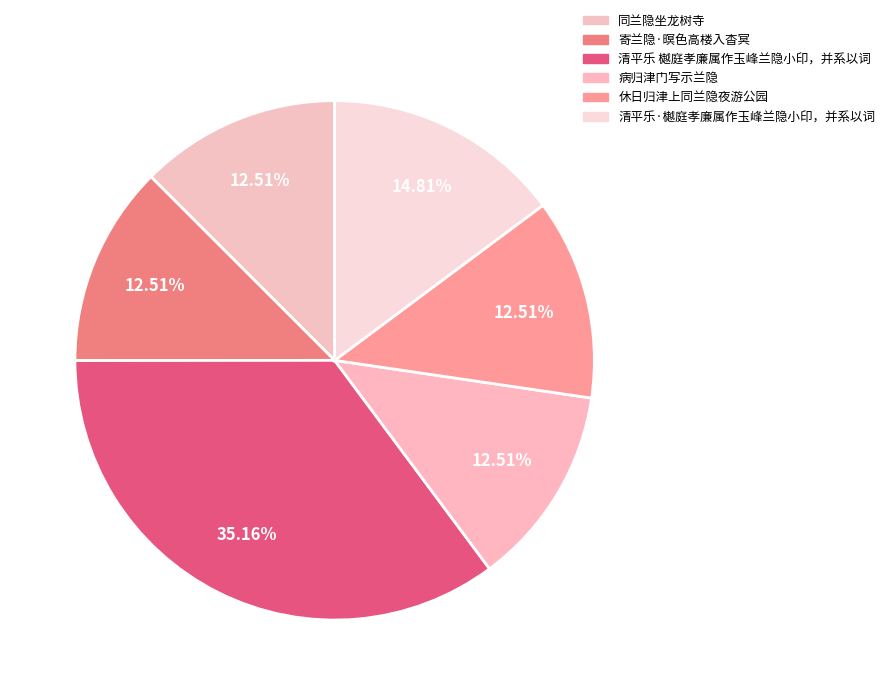

Is there a majority slice in this chart?

No